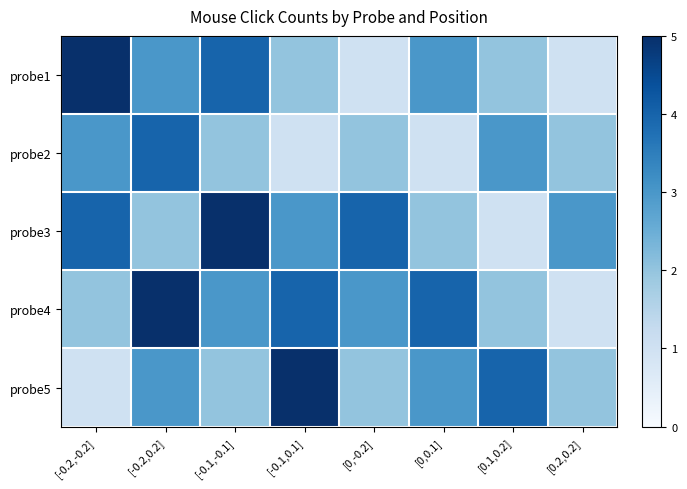

Count the number of data series in this chart.

5